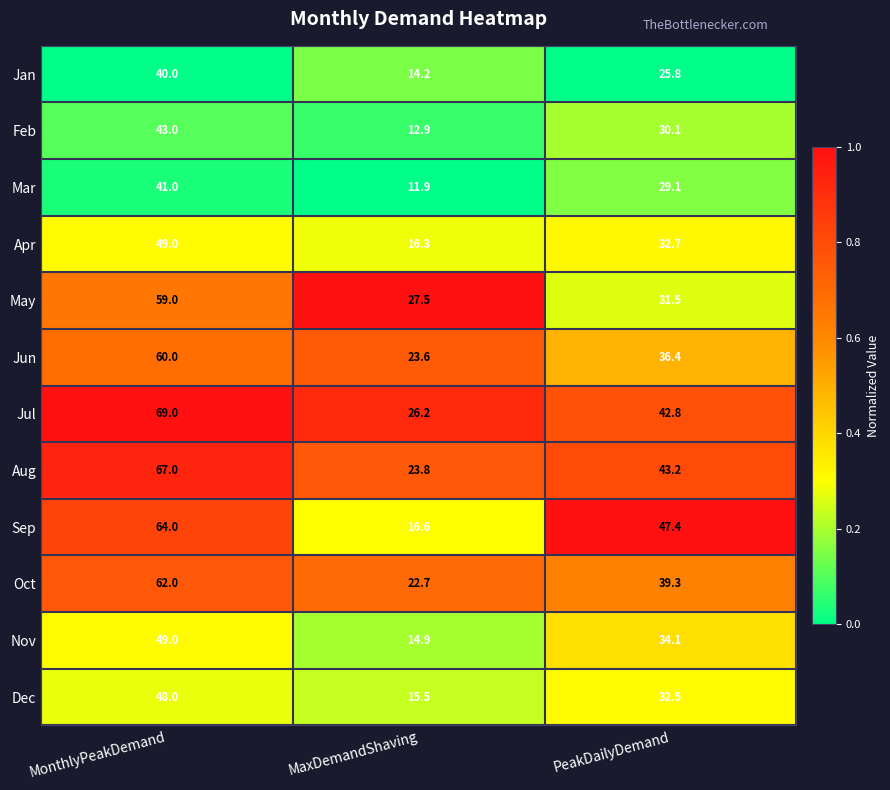

Which label corresponds to the largest value in the chart?

MonthlyPeakDemand